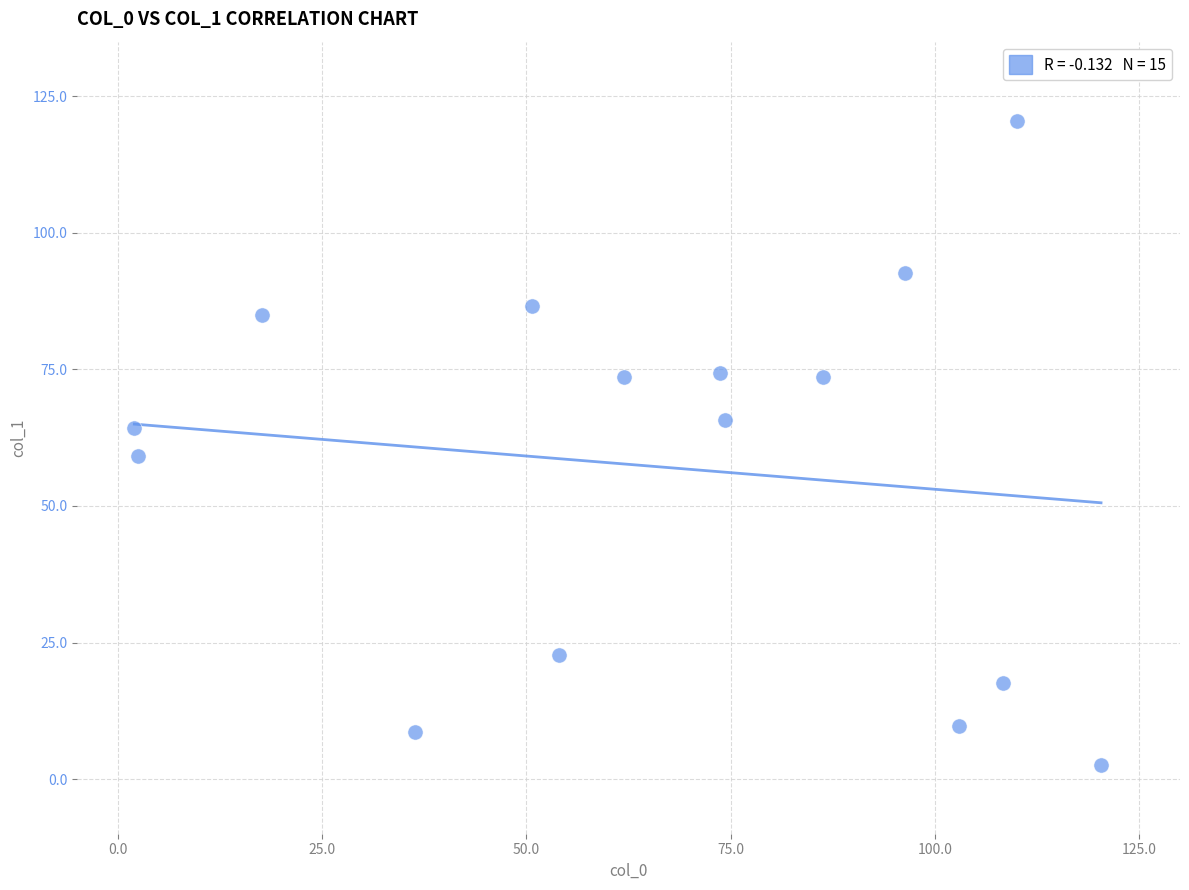

What Y value in the scatter plot is closest to 61?

59.2